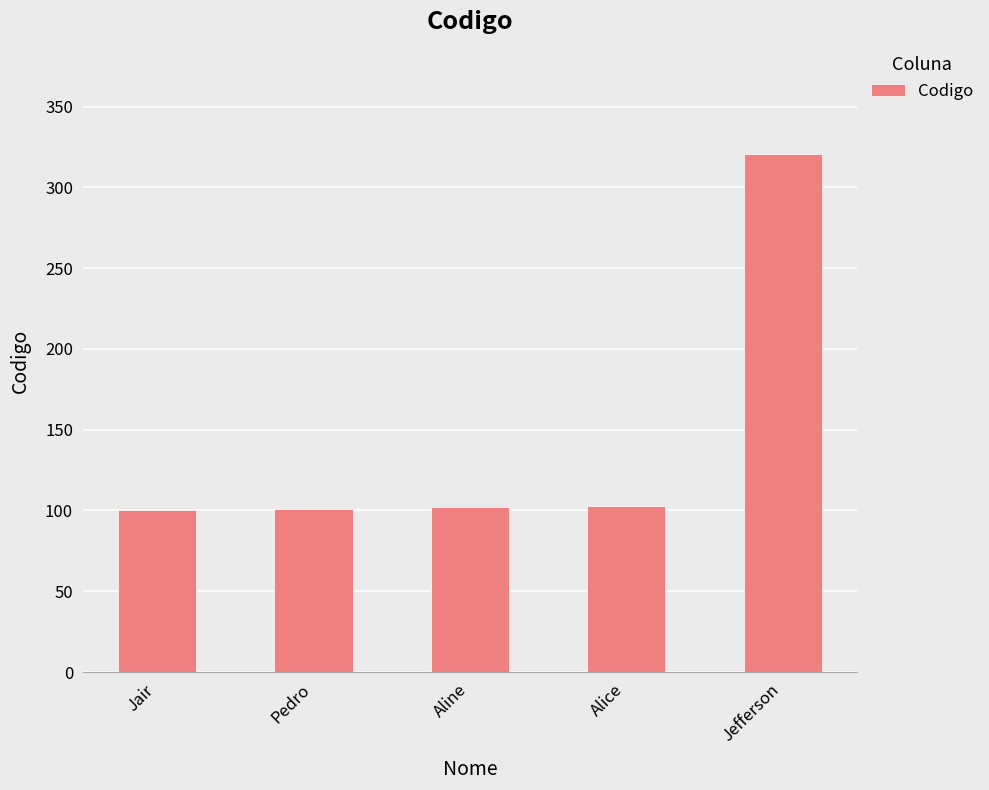

At which label is the value closest to 210?

Alice